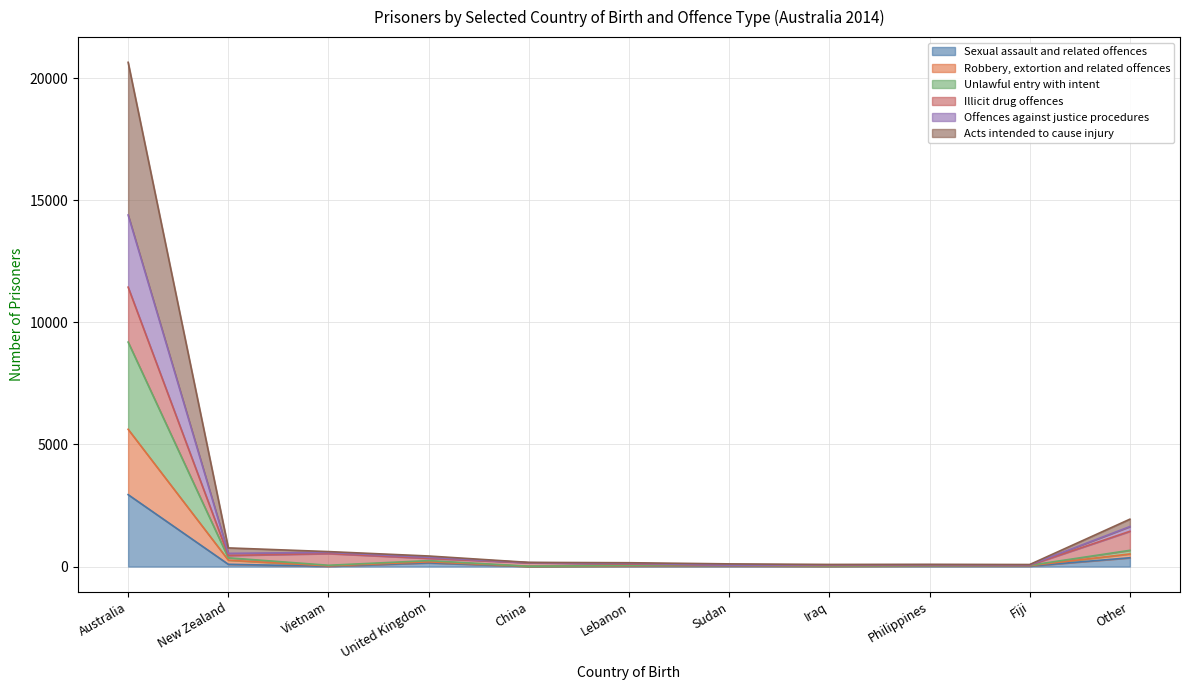

At which label does Sexual assault and related offences reach its peak?

Australia